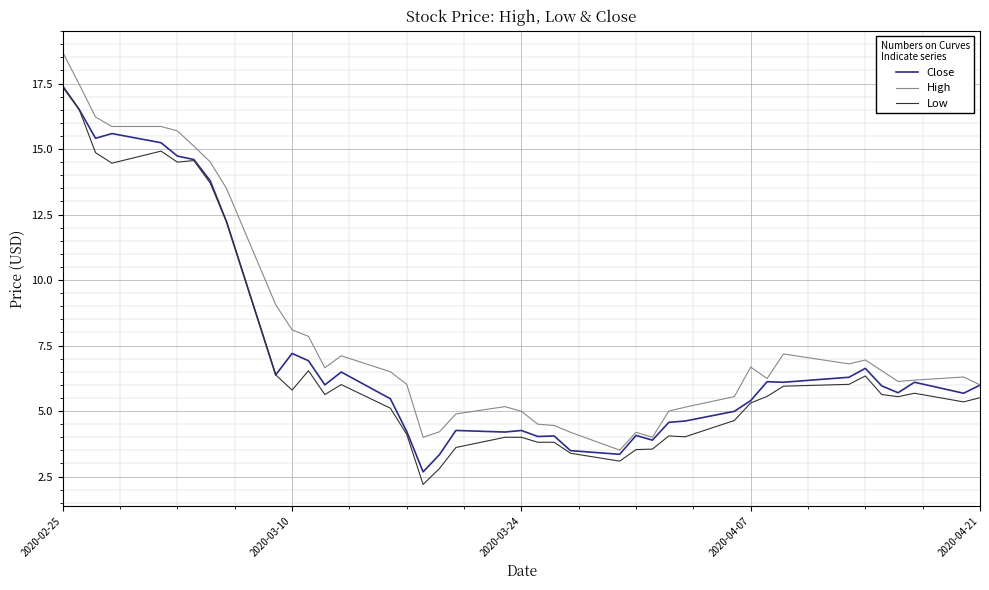

True or false: Low and High cross at least once.

False